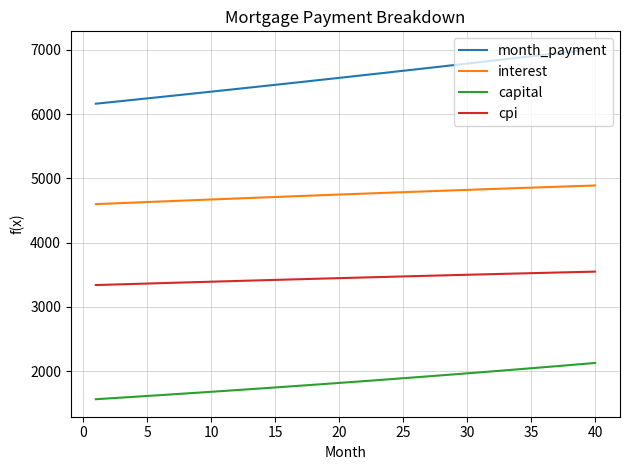

Rank the series by their average value, from highest to lowest.

month_payment, interest, cpi, capital